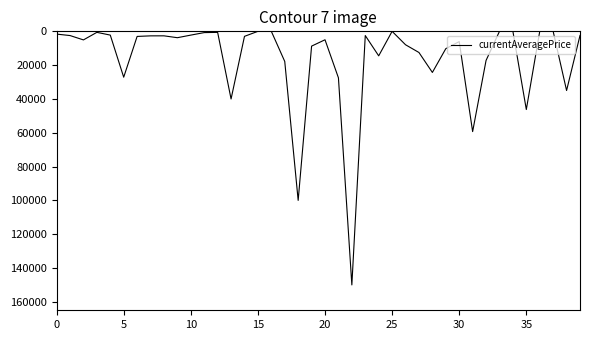

How many interior local valleys (lower than both neighbors) does the data have?

7